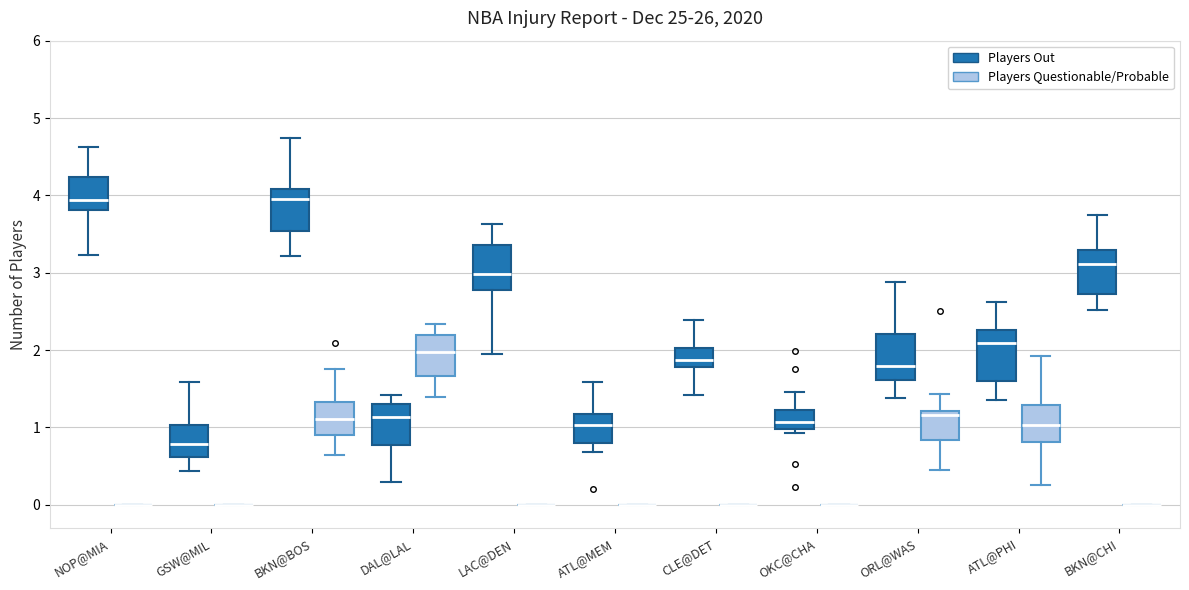

Where is the upper edge of the box for ATL@MEM (Players Out) on the y-axis? The values are not printed on the chart, so give them approximately, as read against the axis.

1.2